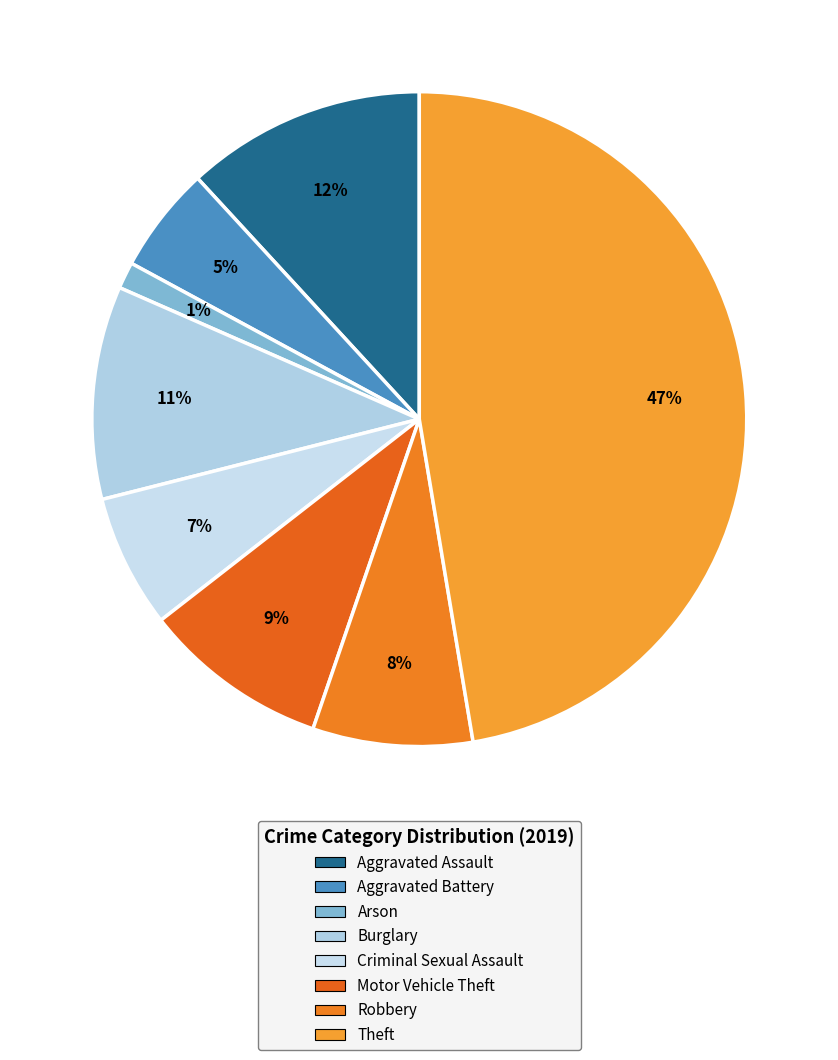

Does Criminal Sexual Assault account for over 50% of the chart?

No